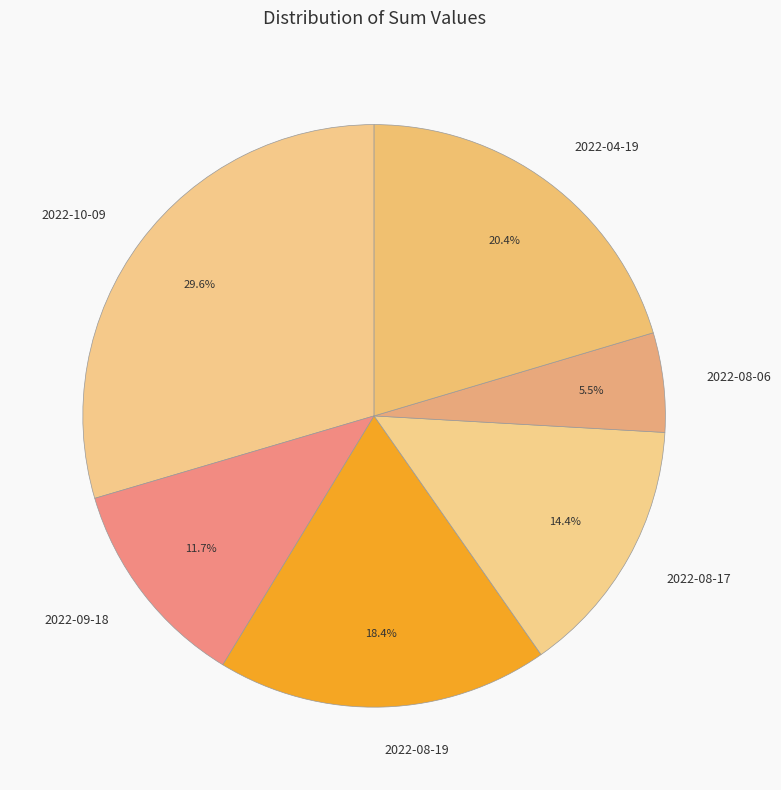

What is the smallest slice in the pie chart?

2022-08-06